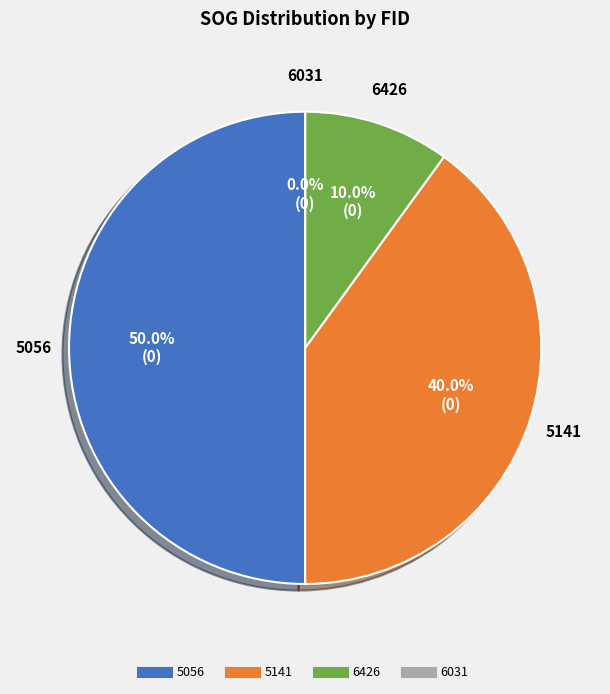

To the nearest percent, what is the difference between the largest and smallest slice percentages?

50%